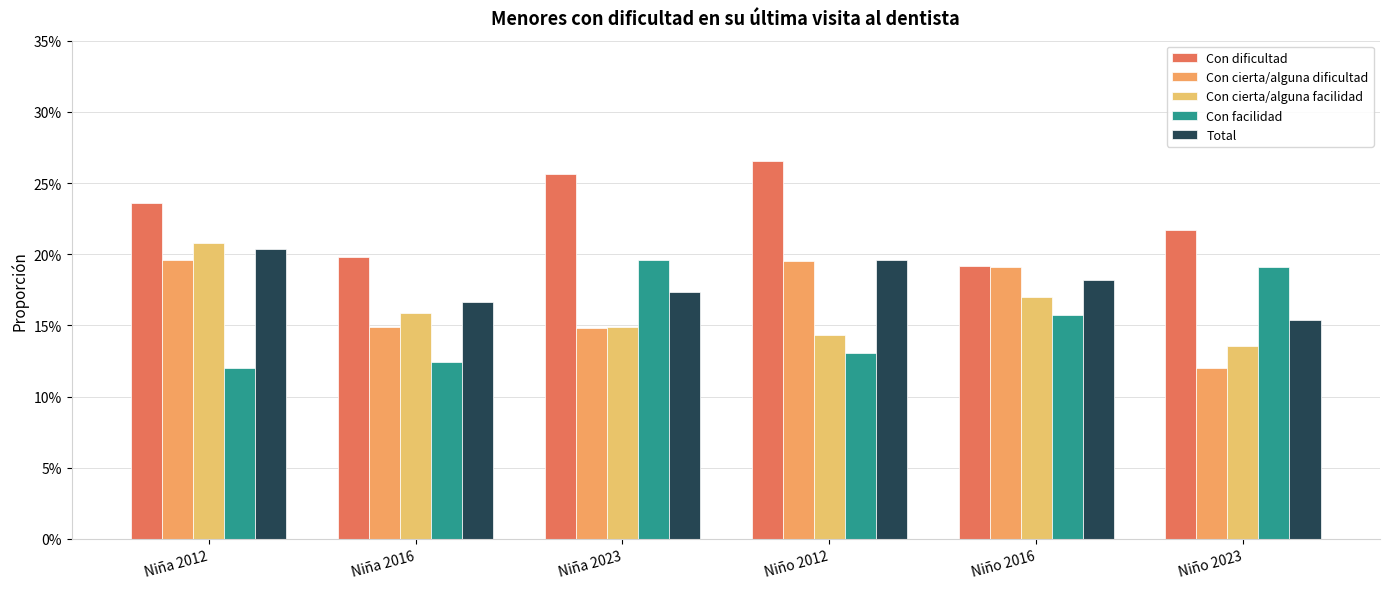

Rank the series at Niño 2012 from highest to lowest value.

Con dificultad, Total, Con cierta/alguna dificultad, Con cierta/alguna facilidad, Con facilidad